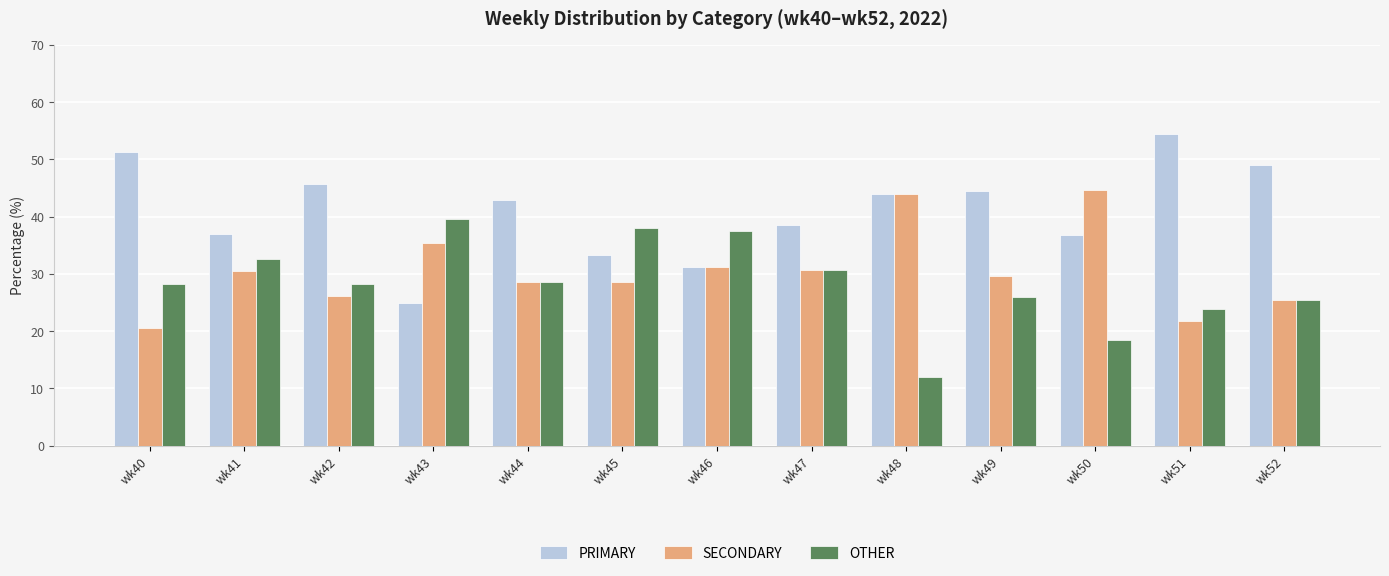

What is the spread (max minus min) of values at wk49?

18.5